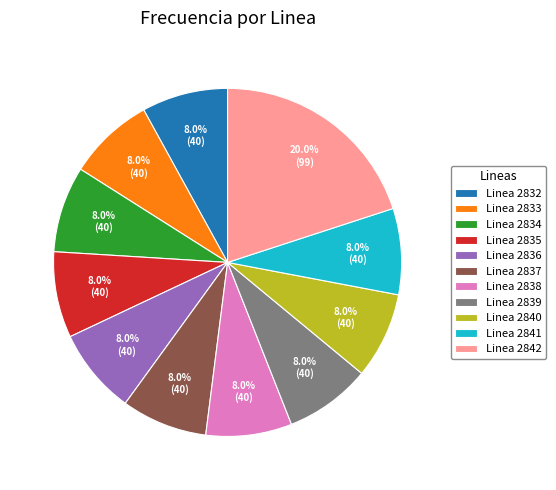

Which category has the biggest portion of the pie?

Linea 2842